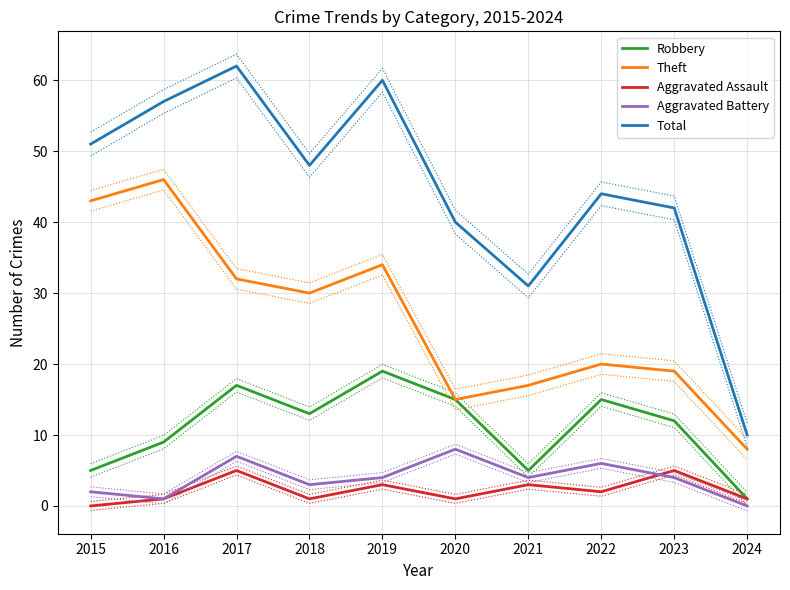

Is the value of Robbery at 2021 greater than the value of Total at 2021?

No